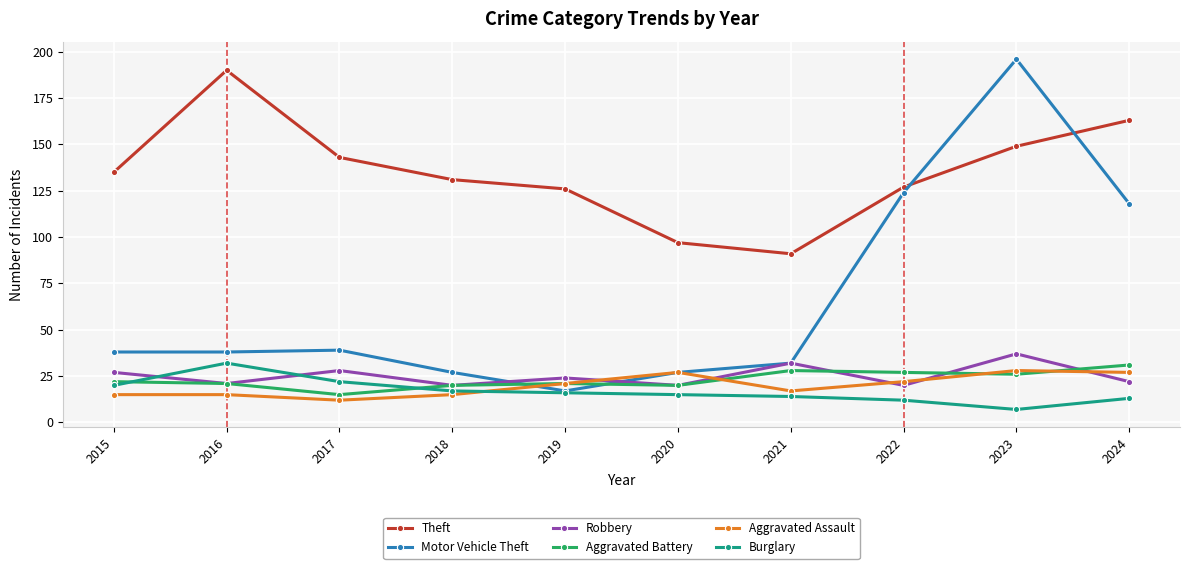

Does the chart have visible grid lines?

Yes